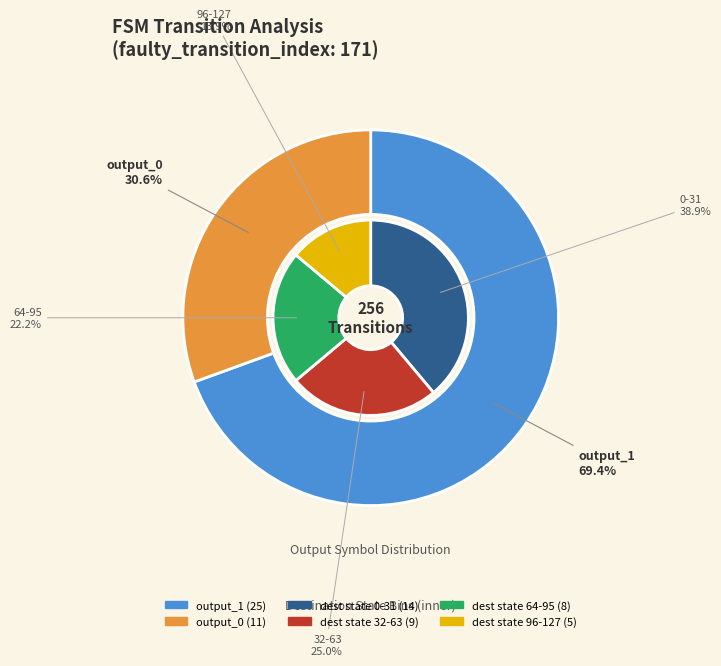

What portion of the pie excludes 16?

96.3%